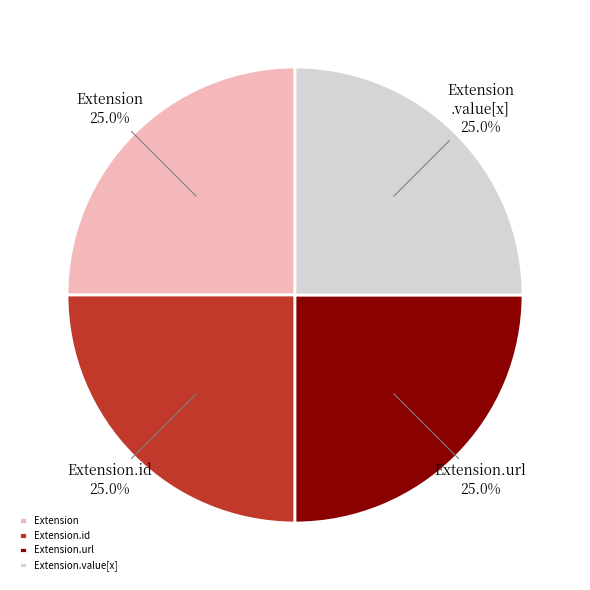

How many slices are in this pie chart?

4